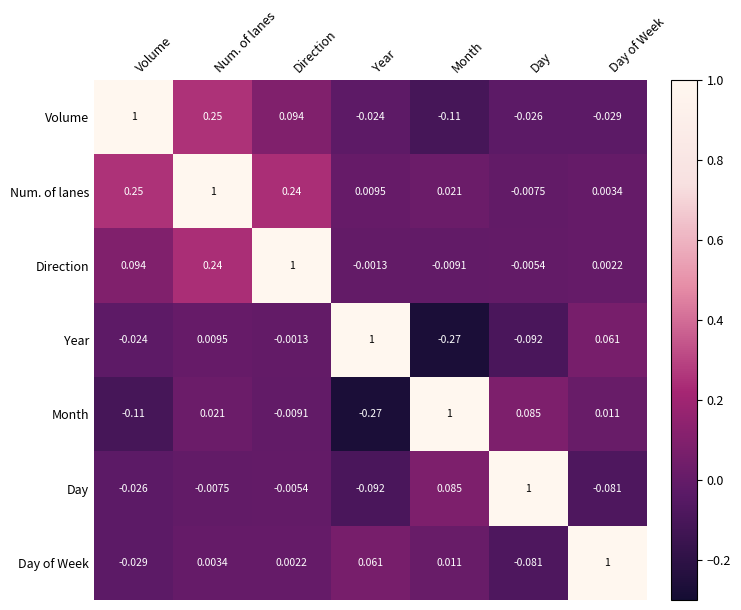

Which series has the largest total across all categories?

Num. of lanes